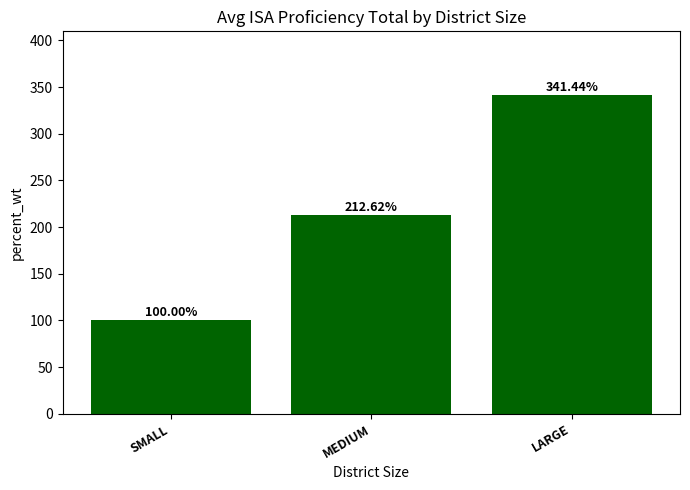

List the labels in order of value, smallest first.

SMALL, MEDIUM, LARGE